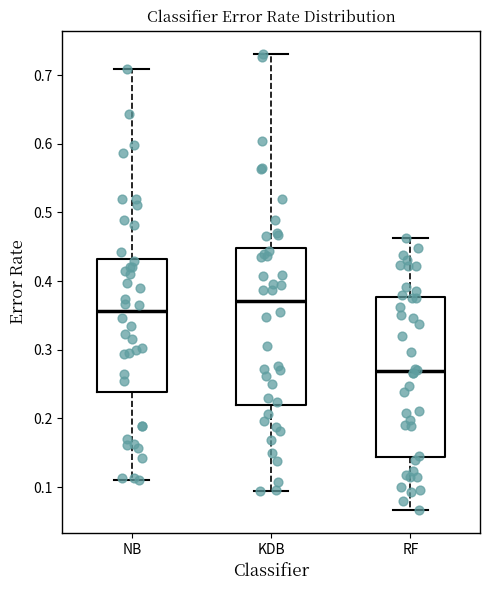

Reading left to right, read every box against the y-axis: the position of its median line, the range the box covers, and the ends of its whiskers. The values are not printed on the chart, so give them approximately, as read against the axis.

NB: median 0.36, box 0.24 to 0.43, whiskers 0.11 to 0.71
KDB: median 0.37, box 0.22 to 0.45, whiskers 0.09 to 0.73
RF: median 0.27, box 0.14 to 0.38, whiskers 0.07 to 0.46